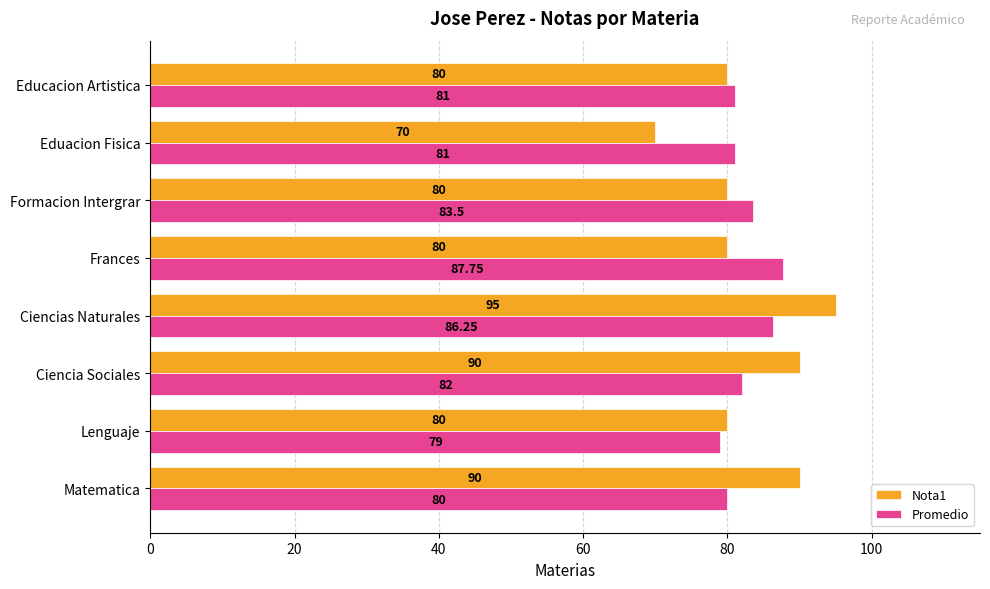

What is the difference between the maximum and minimum values in the Nota1 series?

25.0